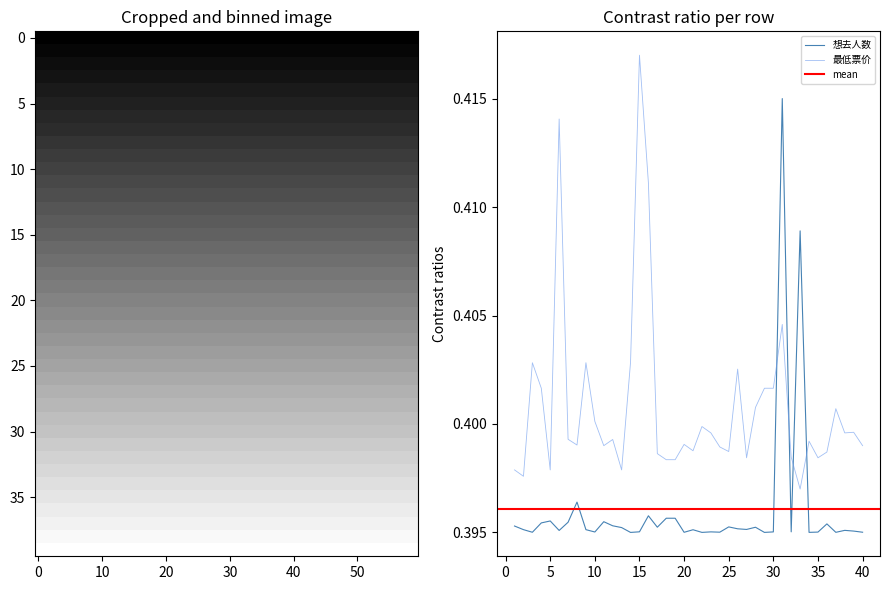

In 想去人数, how many points are higher than both neighbors (excluding endpoints)?

12